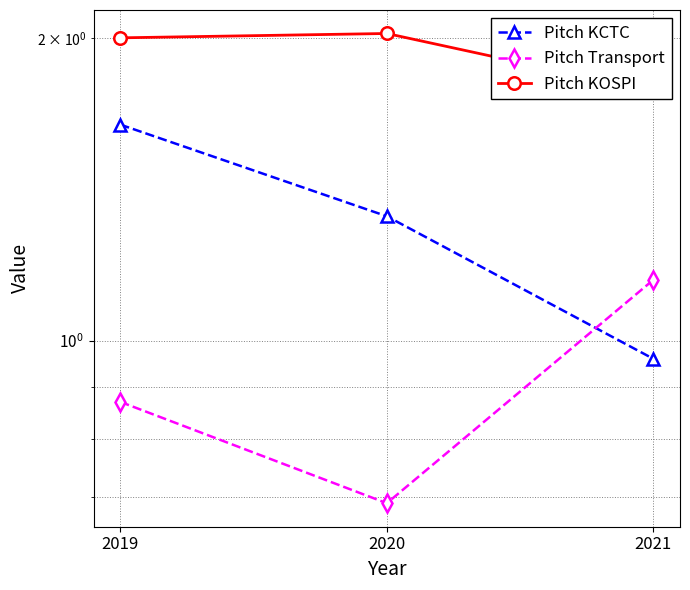

Rank the series by their average value, from highest to lowest.

Pitch KOSPI, Pitch KCTC, Pitch Transport